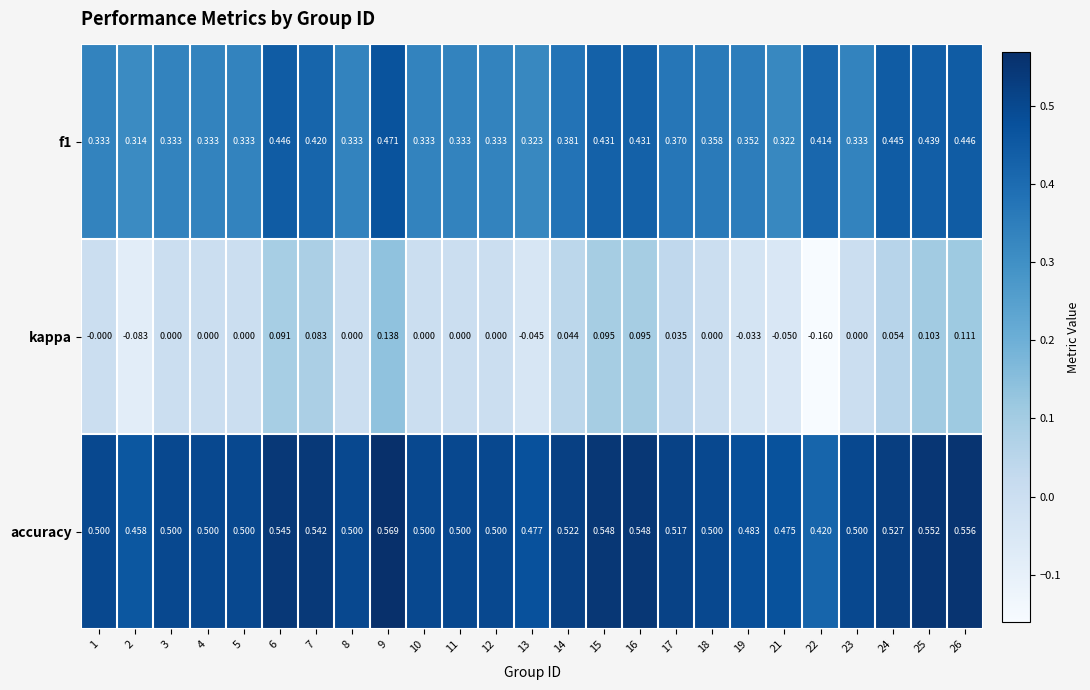

Which series has the largest range (max minus min)?

kappa